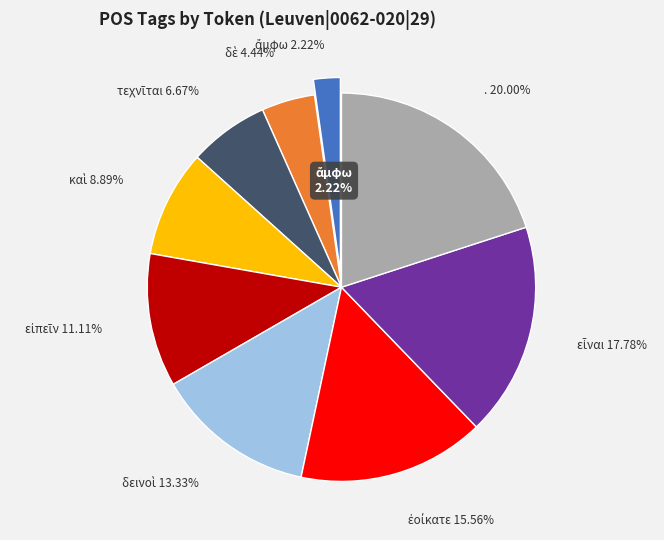

Which slice is the largest?

.